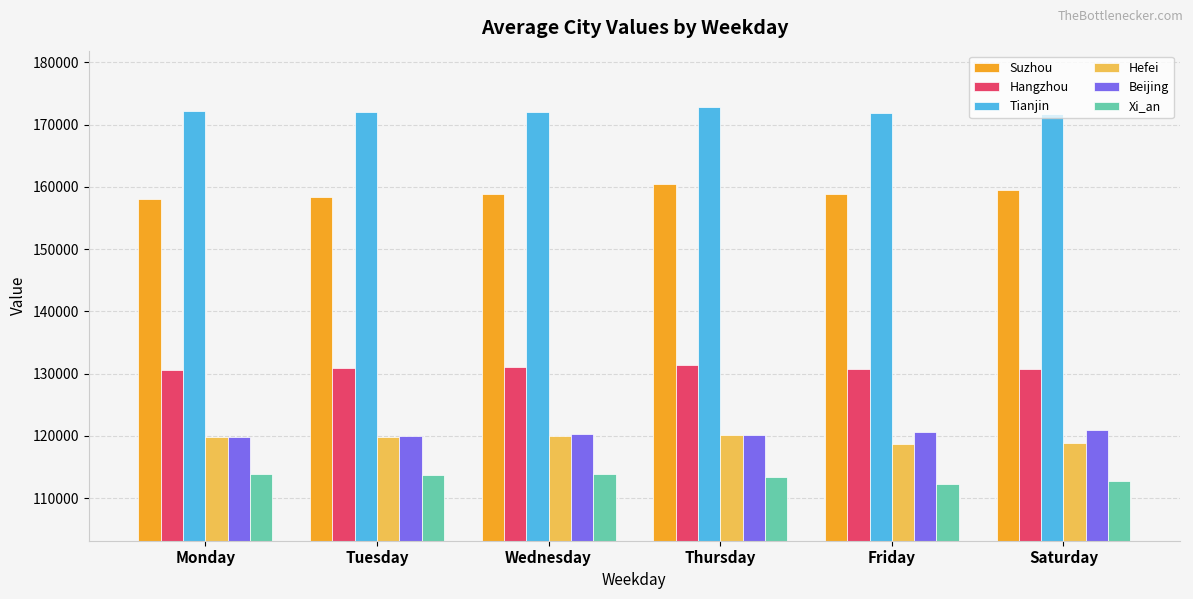

How many groups of bars are there?

6